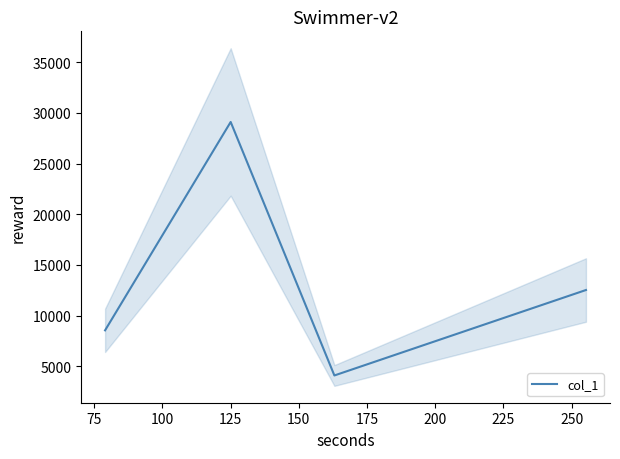

How many interior local peaks does the col_1 series have?

1